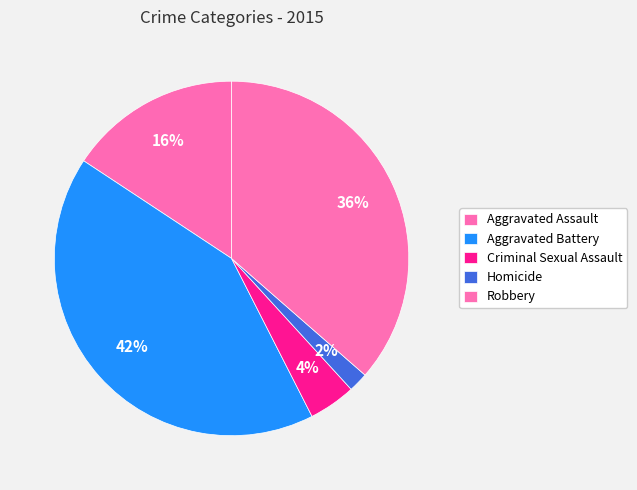

To the nearest percent, what percentage of the pie is Robbery?

36%